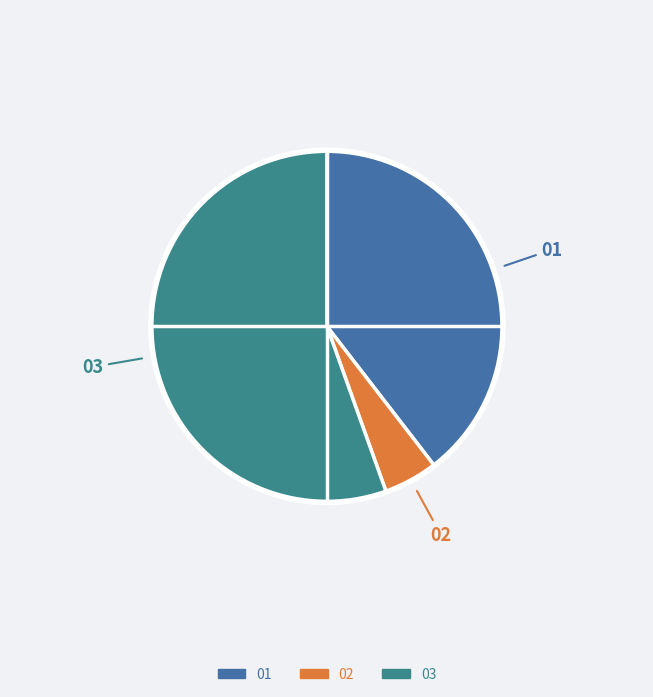

To the nearest percent, what is the difference between the largest and smallest slice percentages?

50%